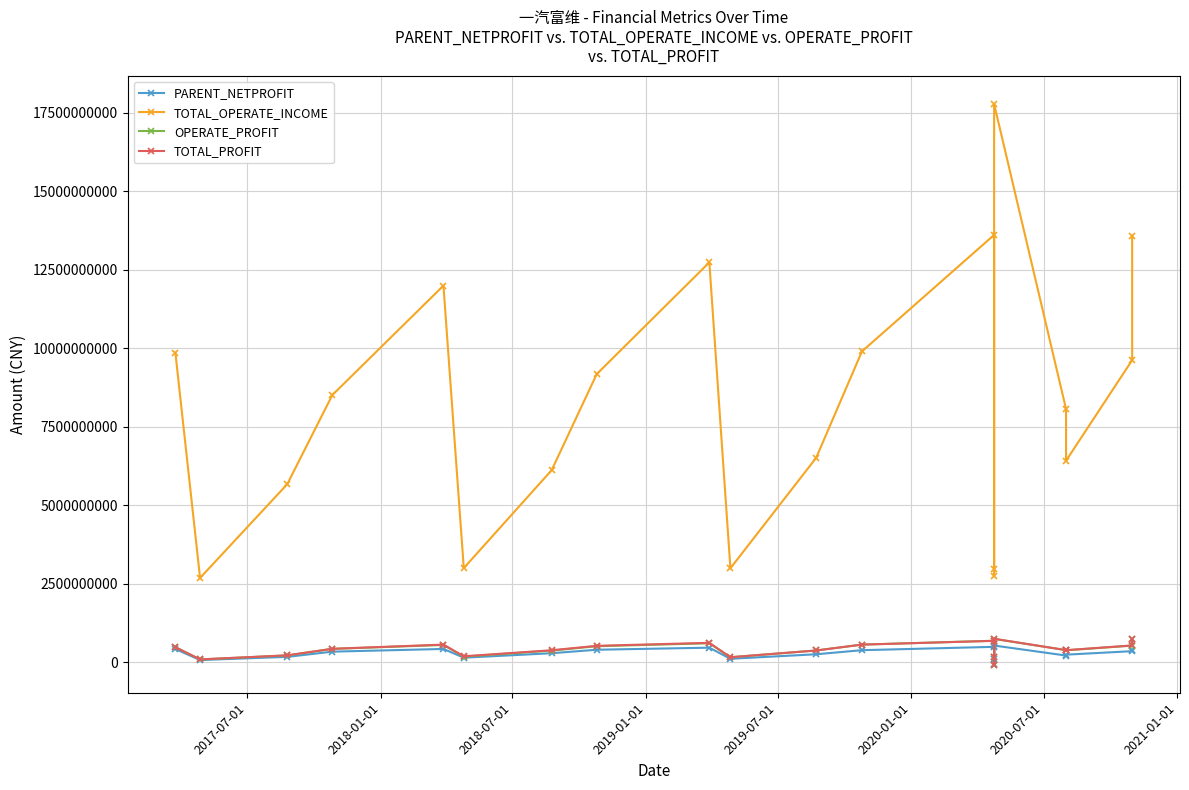

Is the value of OPERATE_PROFIT at 11 greater than the value of PARENT_NETPROFIT at 10?

Yes